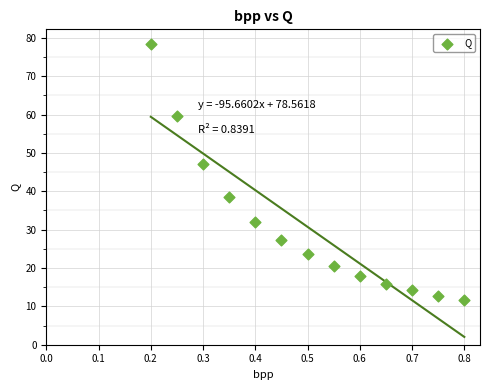

What Y value in the scatter plot is closest to 45?

47.2